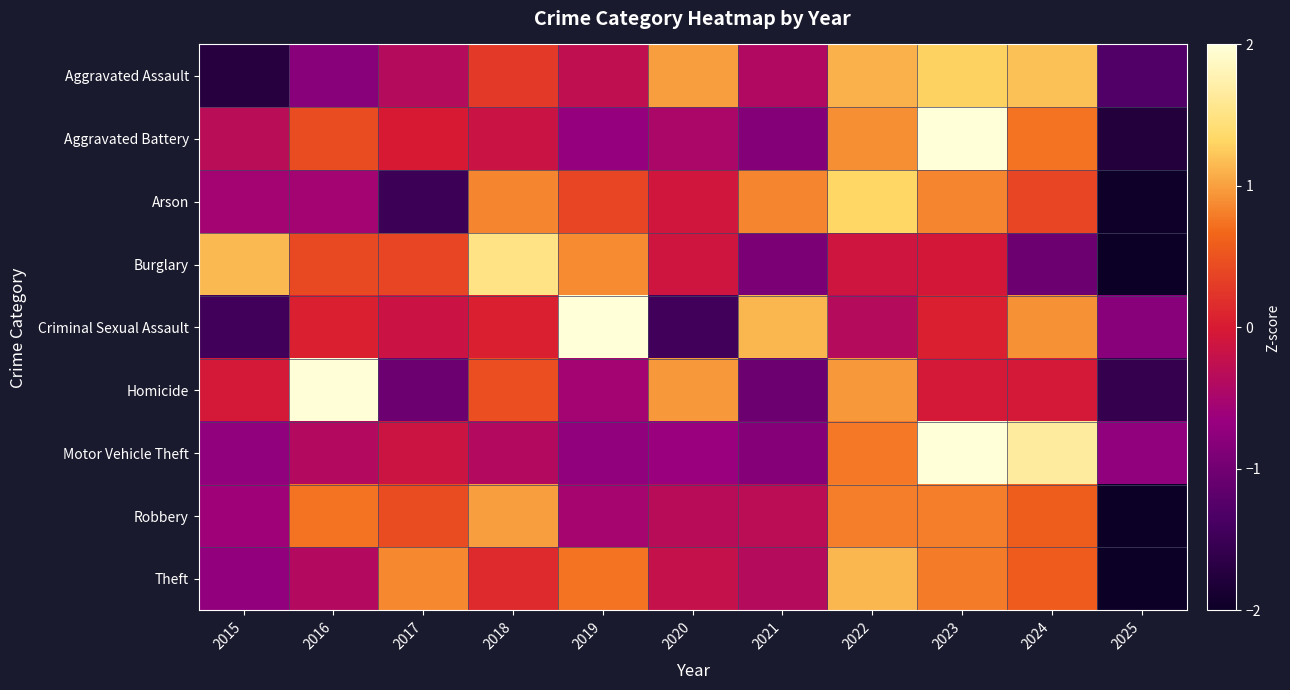

Reading left to right, extract all data points from this chart.

Aggravated Assault: 2015=-1.7	2016=-0.8	2017=-0.4	2018=0.3	2019=-0.3	2020=1.0	2021=-0.4	2022=1.1	2023=1.3	2024=1.2	2025=-1.3
Aggravated Battery: 2015=-0.3	2016=0.4	2017=-0.0	2018=-0.2	2019=-0.7	2020=-0.5	2021=-0.8	2022=0.9	2023=2.2	2024=0.7	2025=-1.8
Arson: 2015=-0.6	2016=-0.6	2017=-1.5	2018=0.9	2019=0.4	2020=-0.1	2021=0.9	2022=1.3	2023=0.9	2024=0.4	2025=-2.0
Burglary: 2015=1.1	2016=0.4	2017=0.4	2018=1.5	2019=0.9	2020=-0.1	2021=-0.9	2022=-0.1	2023=-0.0	2024=-1.0	2025=-2.1
Criminal Sexual Assault: 2015=-1.4	2016=0.1	2017=-0.2	2018=0.1	2019=2.0	2020=-1.4	2021=1.1	2022=-0.4	2023=0.1	2024=0.9	2025=-0.8
Homicide: 2015=-0.0	2016=2.0	2017=-1.1	2018=0.5	2019=-0.6	2020=1.0	2021=-1.1	2022=1.0	2023=-0.0	2024=-0.0	2025=-1.6
Motor Vehicle Theft: 2015=-0.7	2016=-0.4	2017=-0.1	2018=-0.4	2019=-0.7	2020=-0.6	2021=-0.8	2022=0.8	2023=2.2	2024=1.6	2025=-0.7
Robbery: 2015=-0.6	2016=0.7	2017=0.4	2018=1.0	2019=-0.5	2020=-0.3	2021=-0.3	2022=0.8	2023=0.8	2024=0.6	2025=-2.6
Theft: 2015=-0.7	2016=-0.4	2017=0.9	2018=0.1	2019=0.7	2020=-0.2	2021=-0.4	2022=1.1	2023=0.8	2024=0.6	2025=-2.6